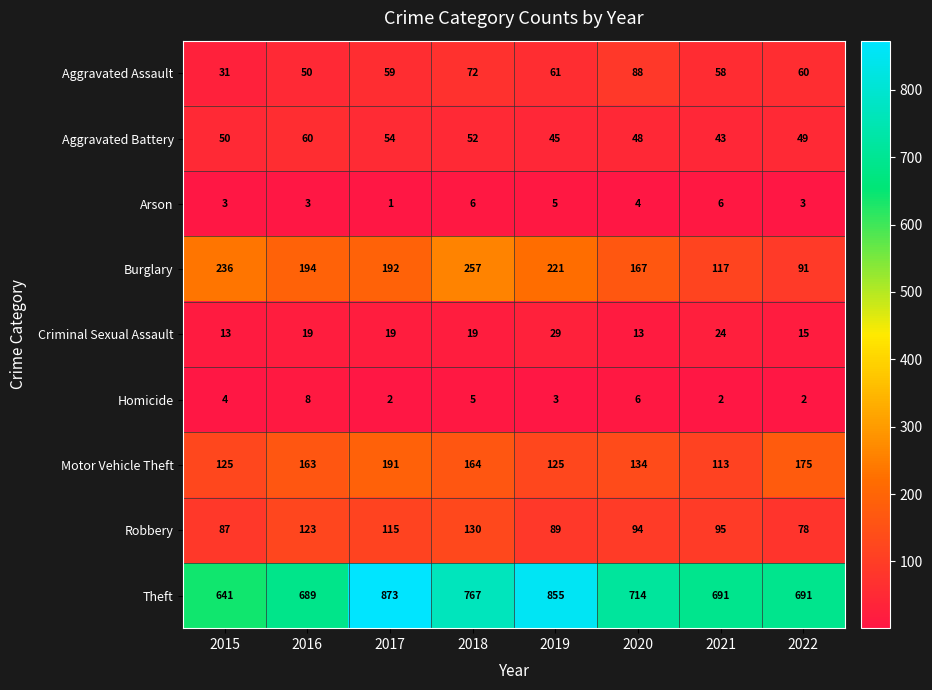

How many categories are shown in the chart?

8